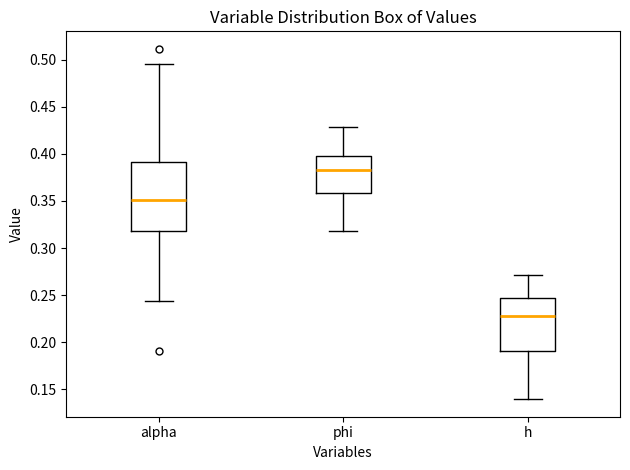

Which box's median line is the lowest?

h